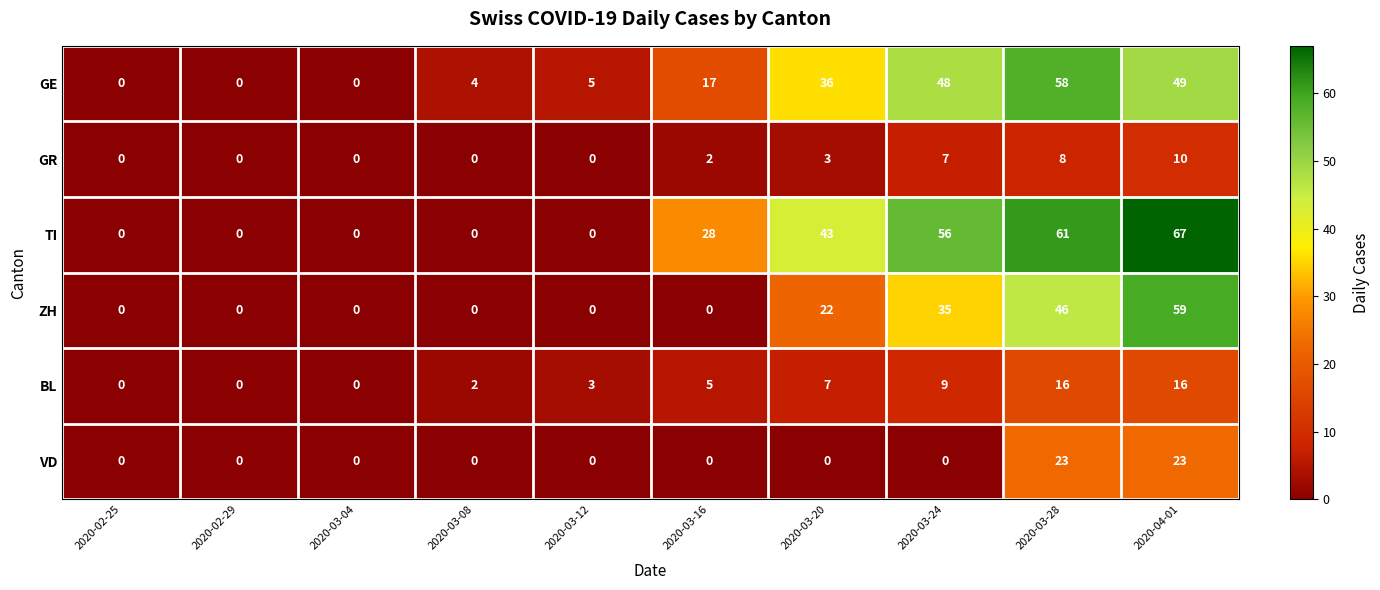

At which category is the sum across all series the highest?

2020-04-01